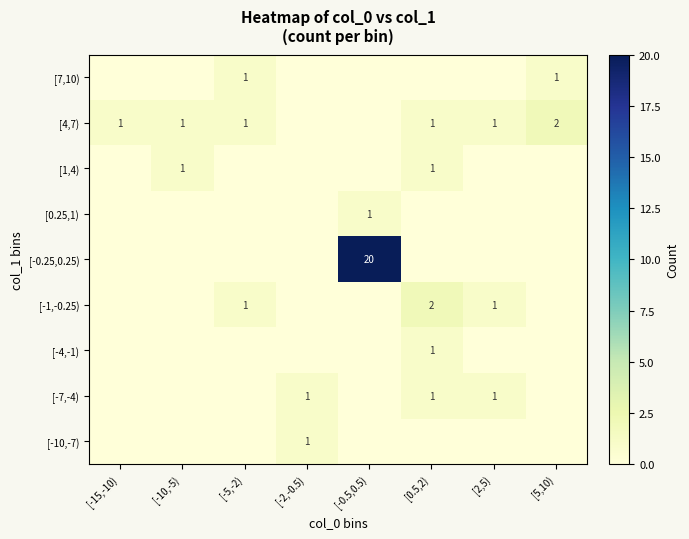

How many data points does each series have?

8